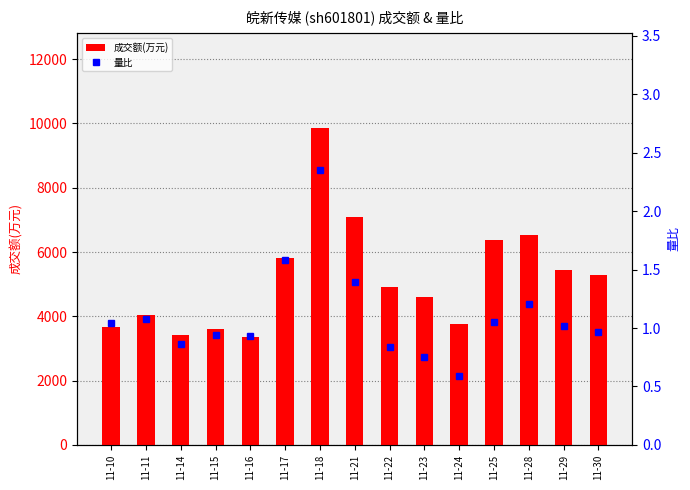

What is the difference between the maximum and second lowest values in the 量比 series?

1.6